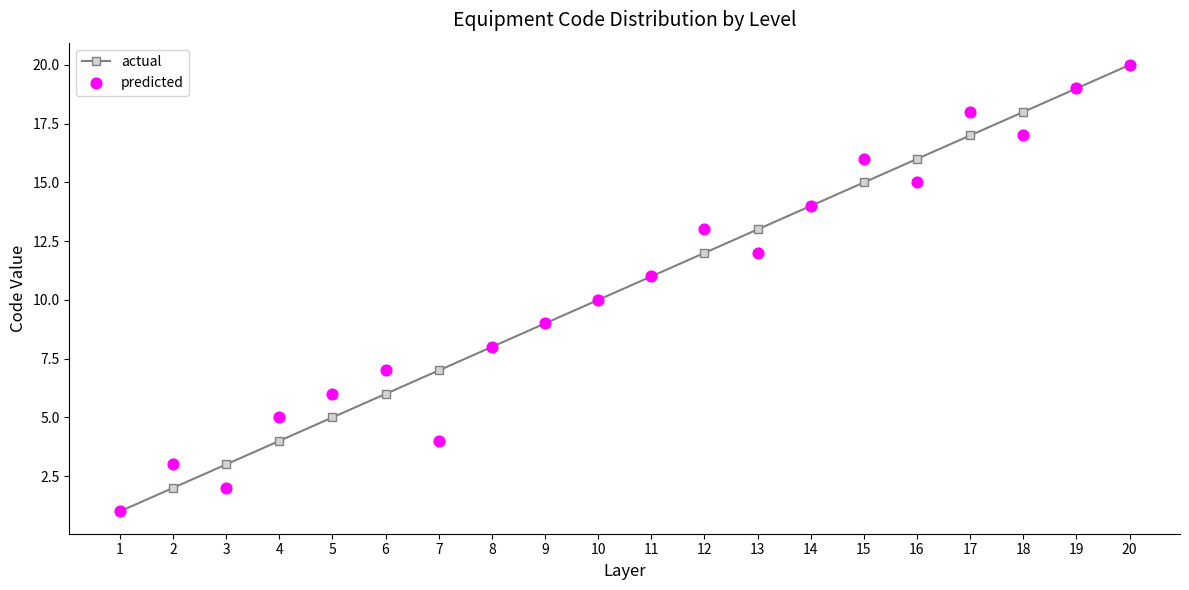

Which series has the largest total across all categories?

actual